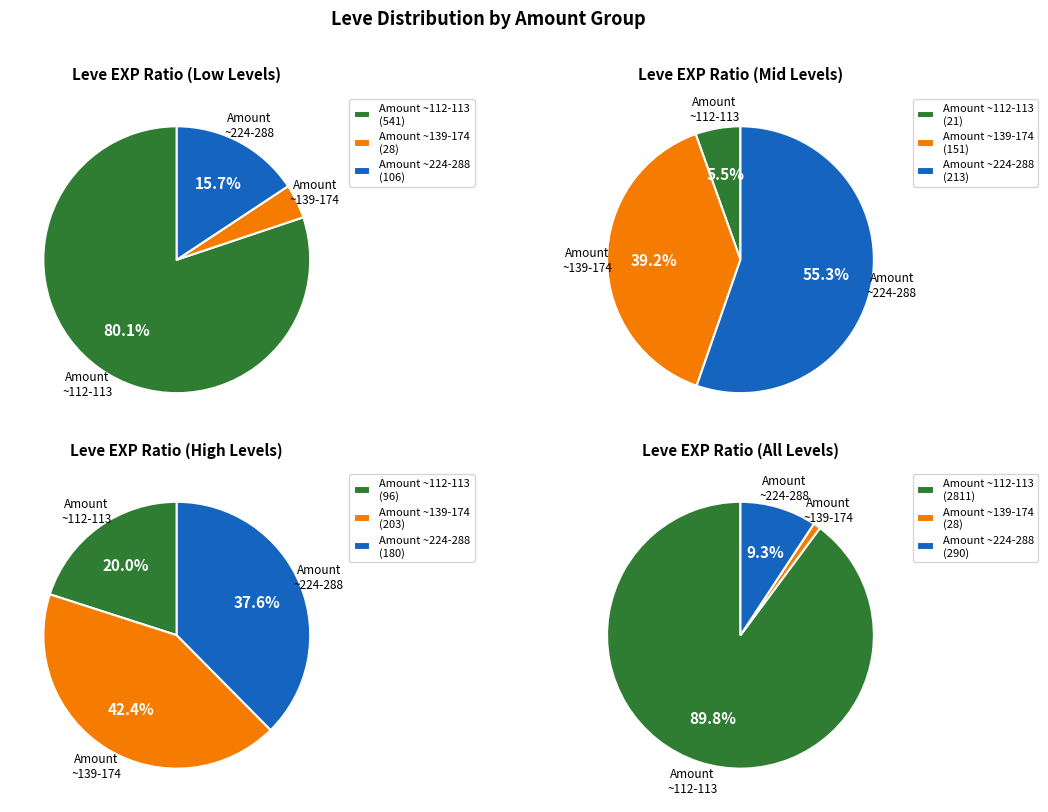

True or false: Leve Amount 169 accounts for 1% of the total.

False